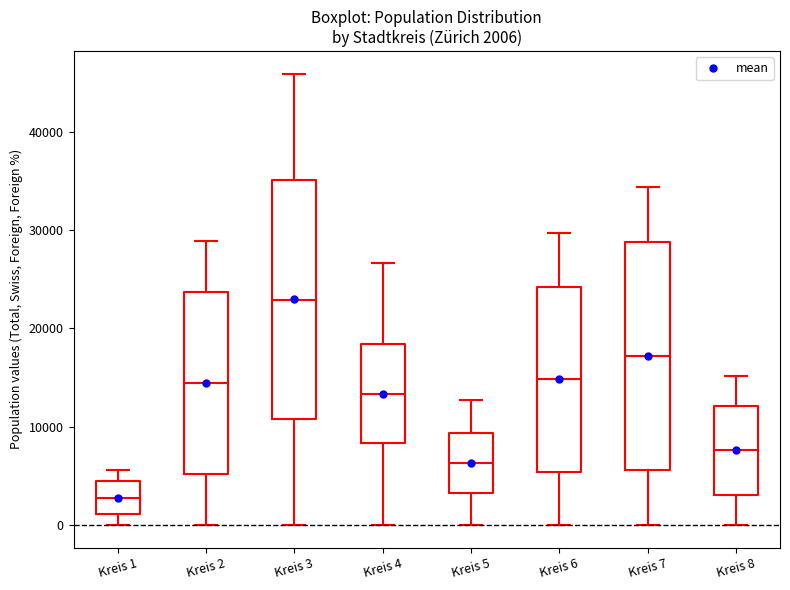

Which box has the lowest median line?

Kreis 1